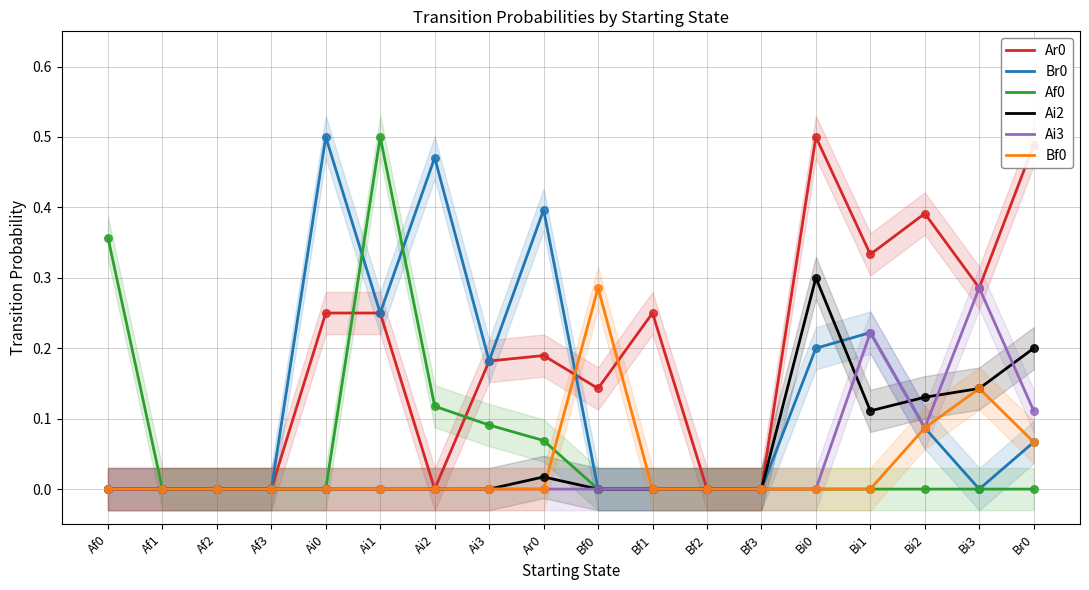

Which series reaches the minimum Y coordinate?

Ar0